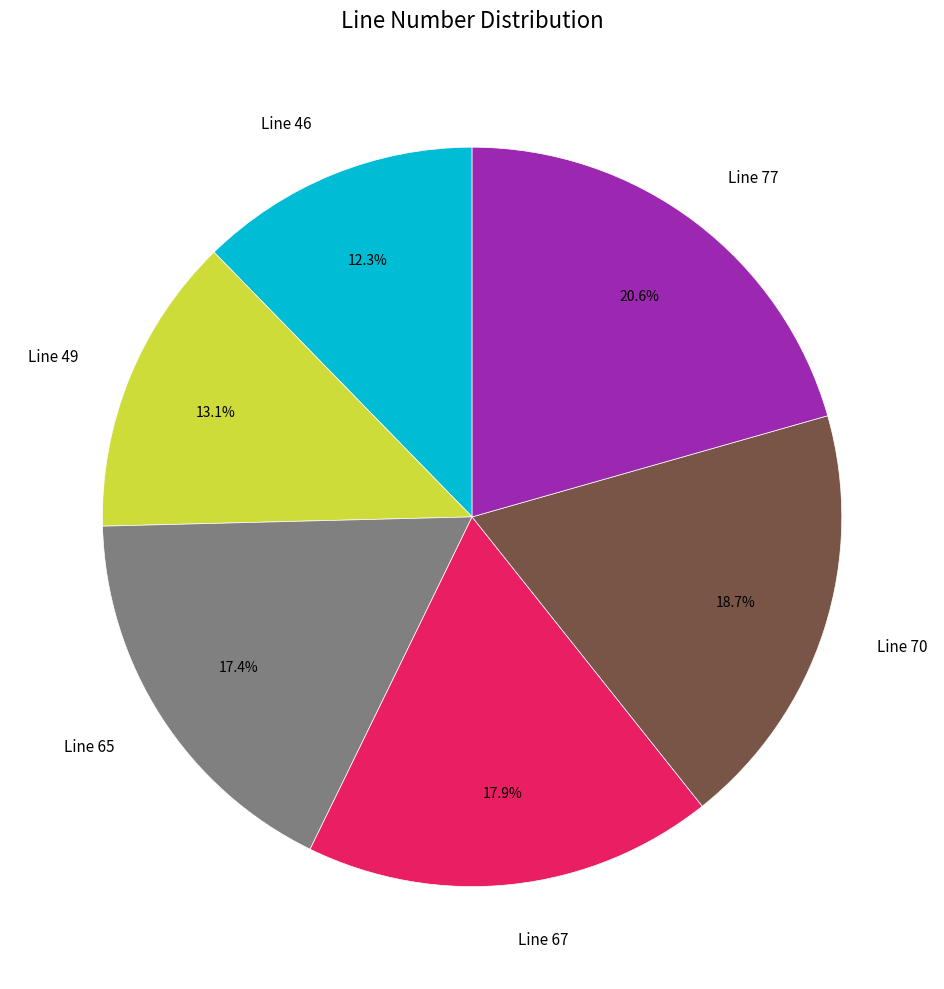

To the nearest percent, what is the difference between the Line 67 and Line 46 slice percentages?

6%